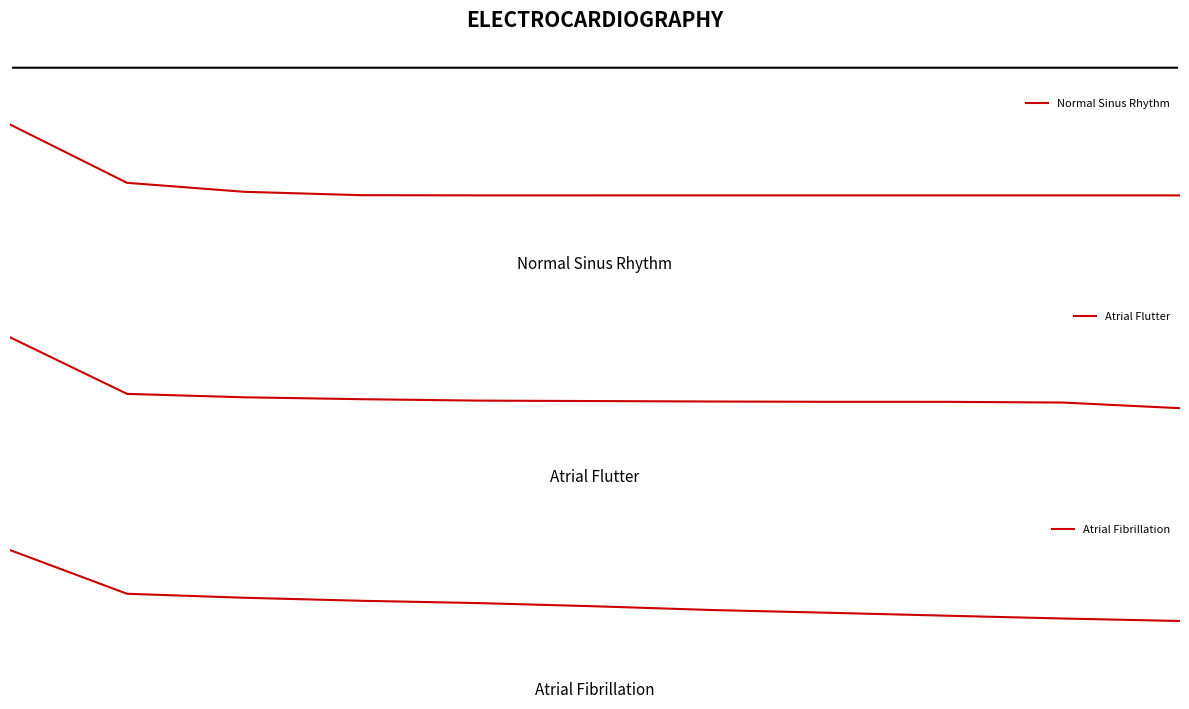

Count the Atrial Flutter values in the range 0 to 1.

1